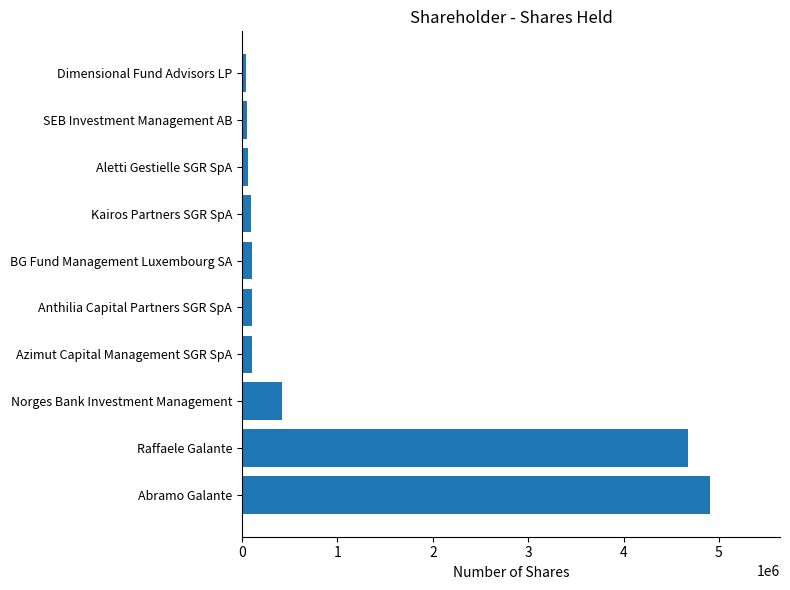

Where is the data nearest to the value 2471438?

Norges Bank Investment Management